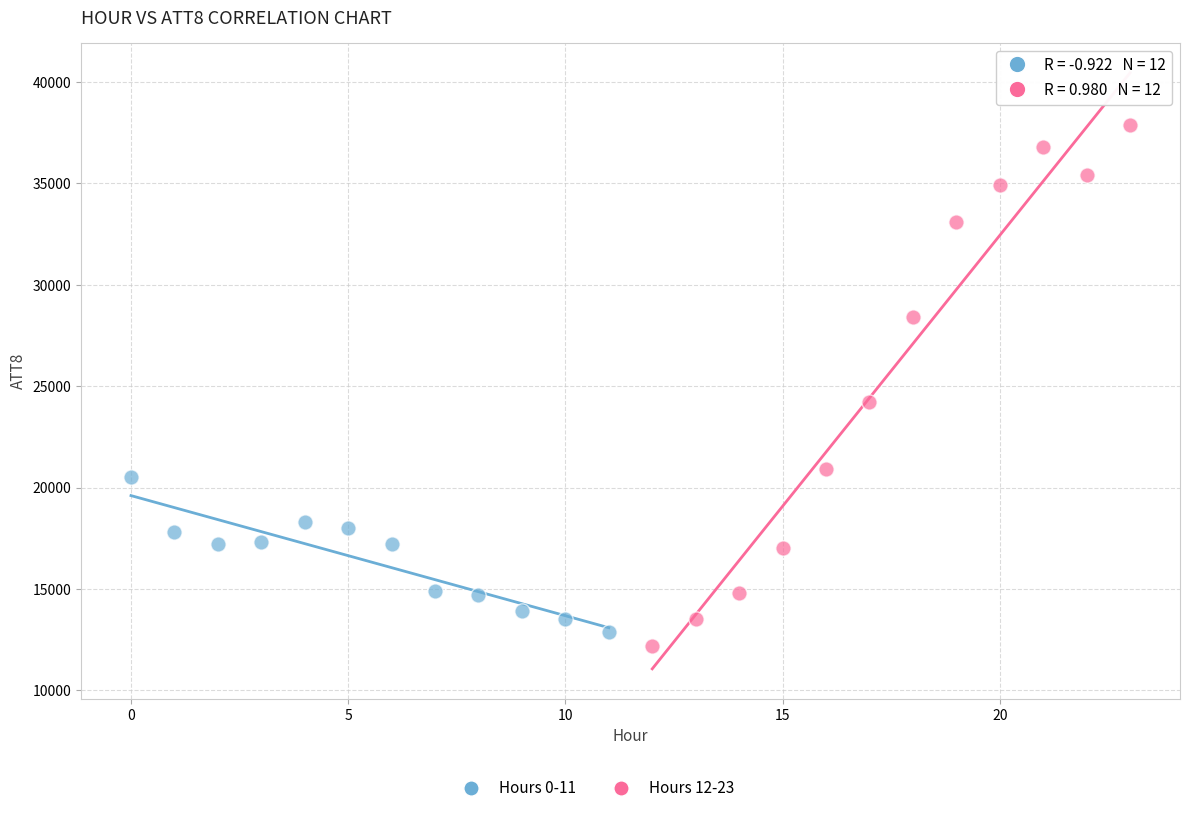

Which series reaches the maximum Y coordinate?

Hours 12-23